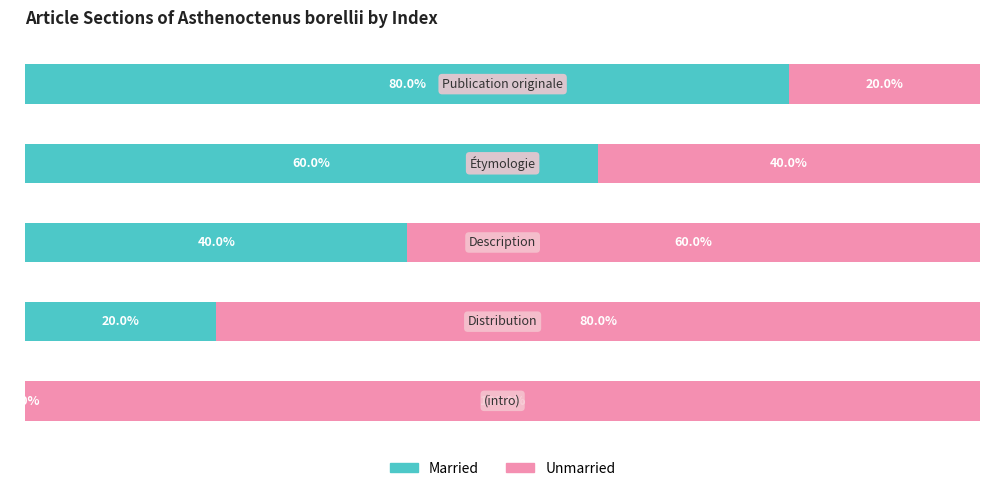

What are all the series names shown in the legend?

Married, Unmarried